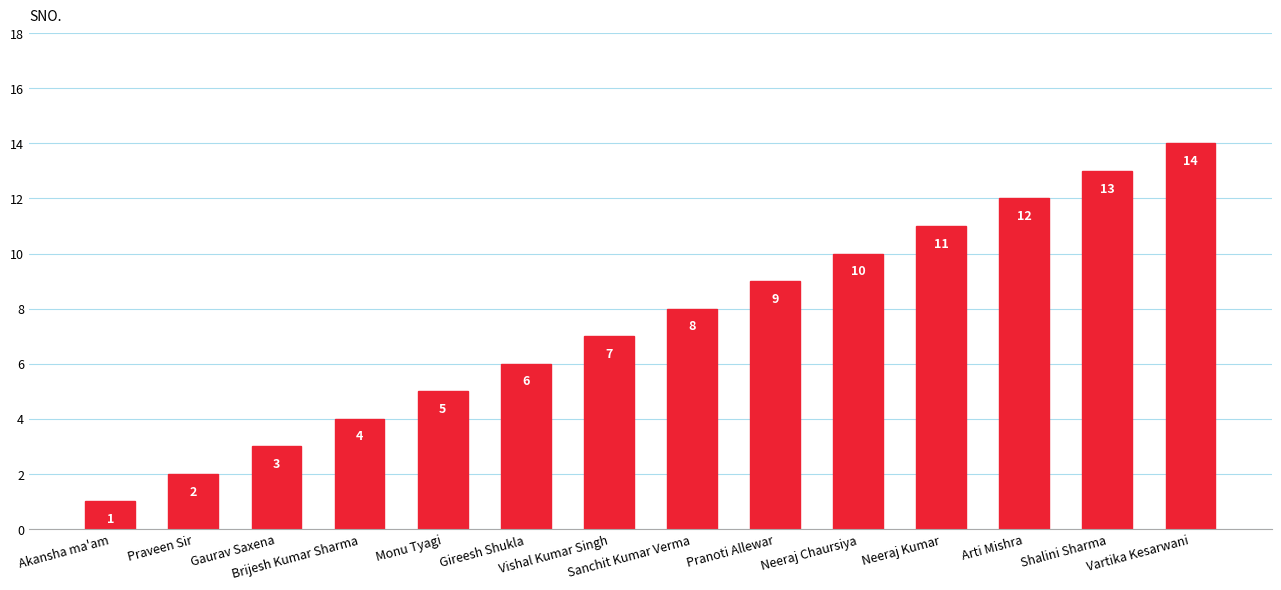

What is the smallest value displayed?

1